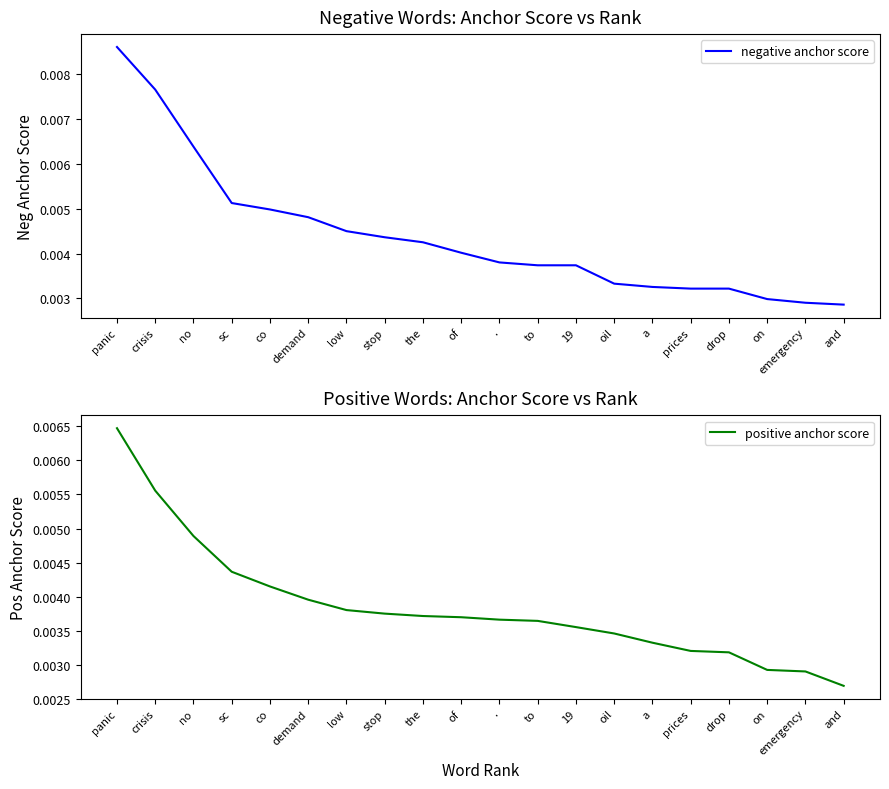

Which series ends up on top after the final intersection of negative anchor score and positive anchor score?

negative anchor score